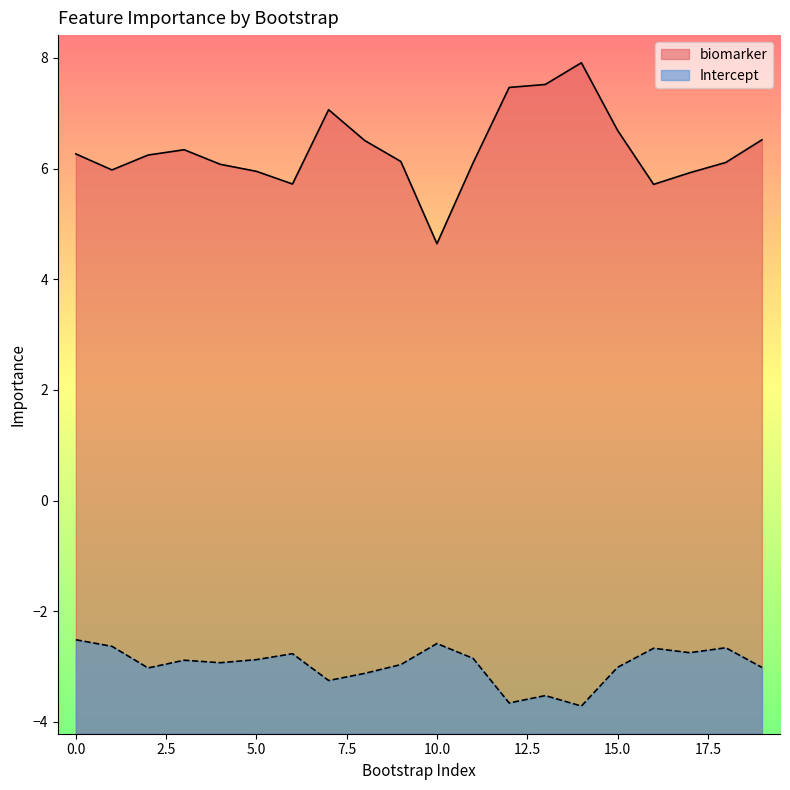

What is the greatest value displayed?

7.9